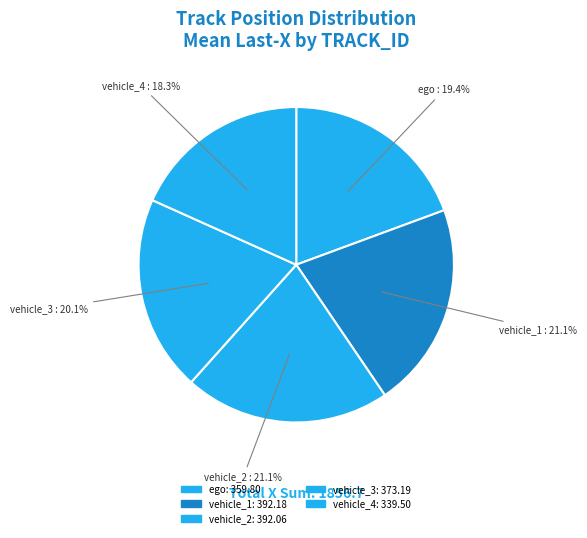

How many slices are in this pie chart?

5